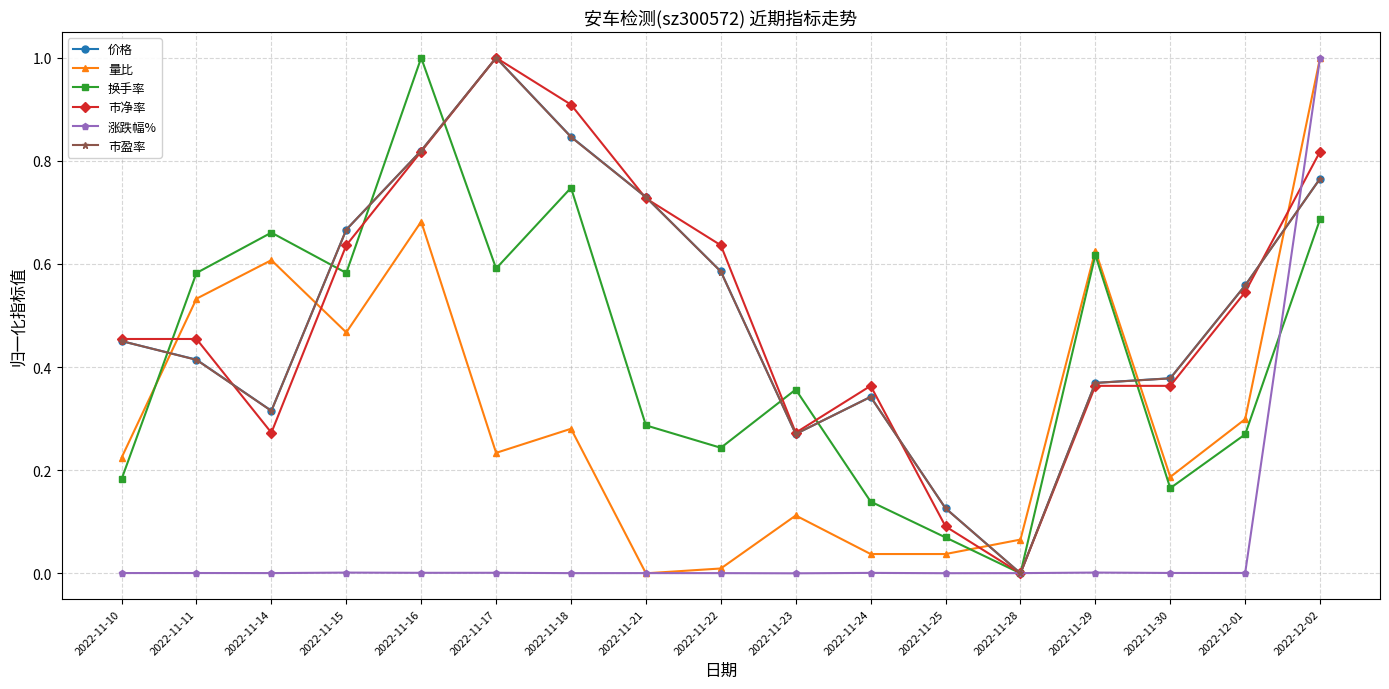

The value of 换手率 at 2022-11-25 is 0.1. True or false?

True